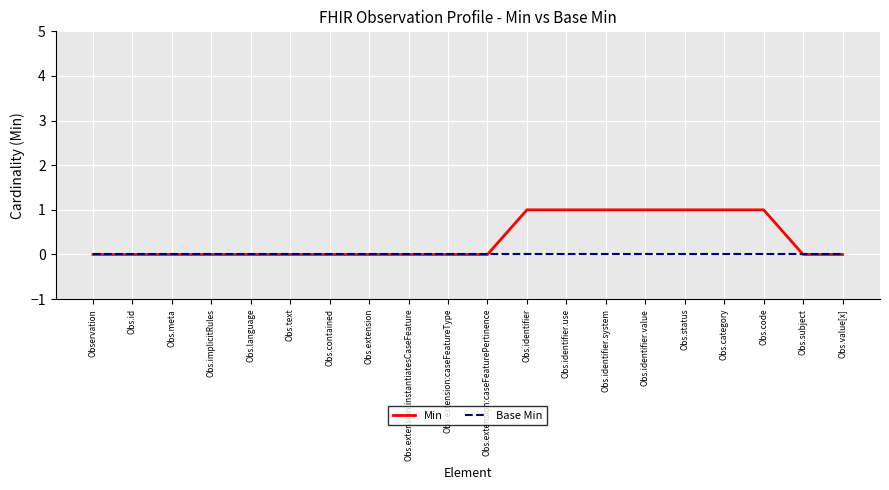

What position from the right is Obs.extension:instantiatesCaseFeature?

12